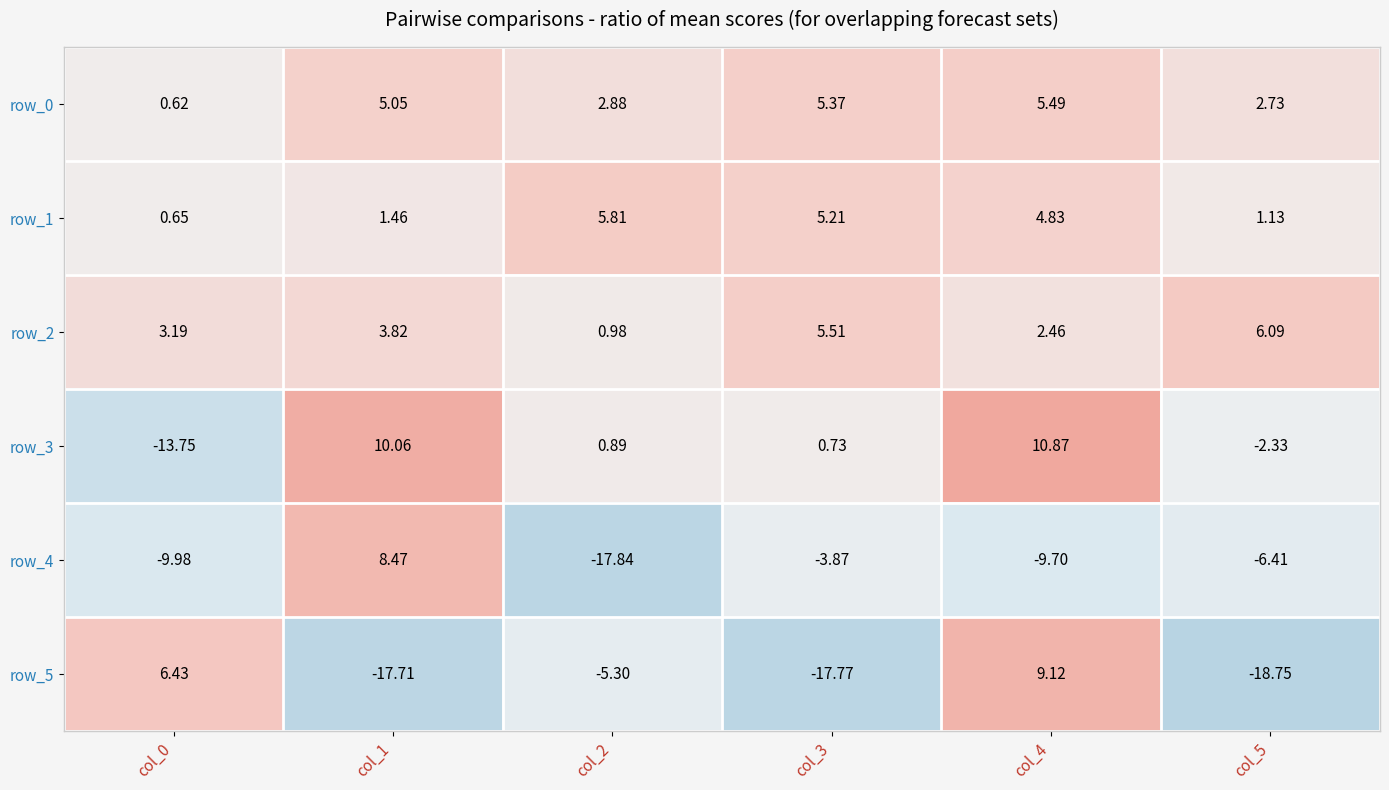

What is the sum of the row_4 values at col_1 and col_5?

2.1